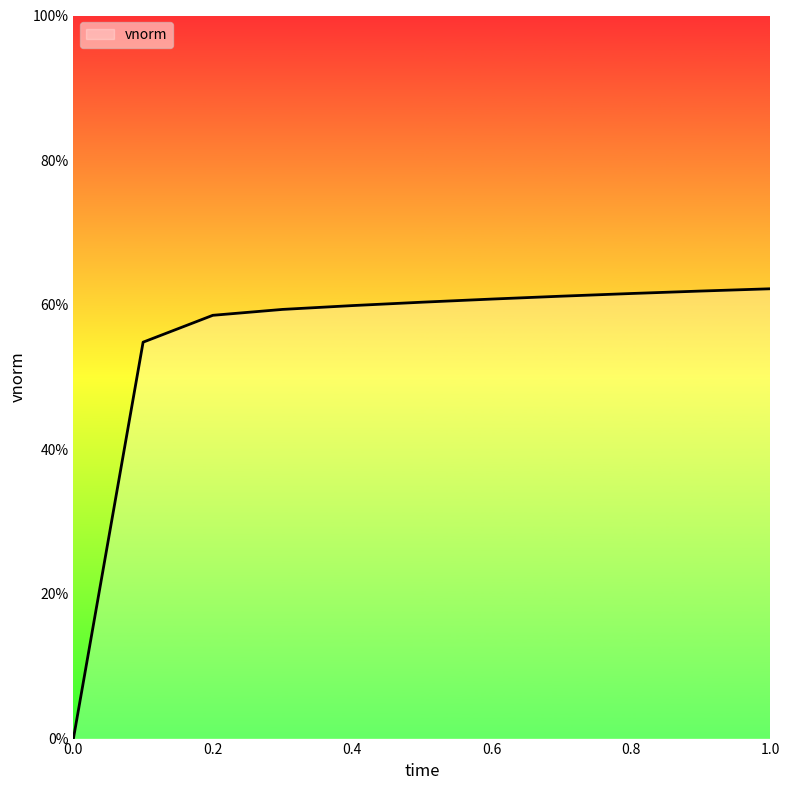

Does the chart have visible grid lines?

No